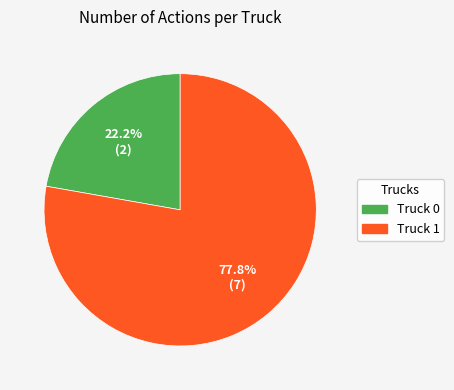

Does any single category account for the majority?

Yes